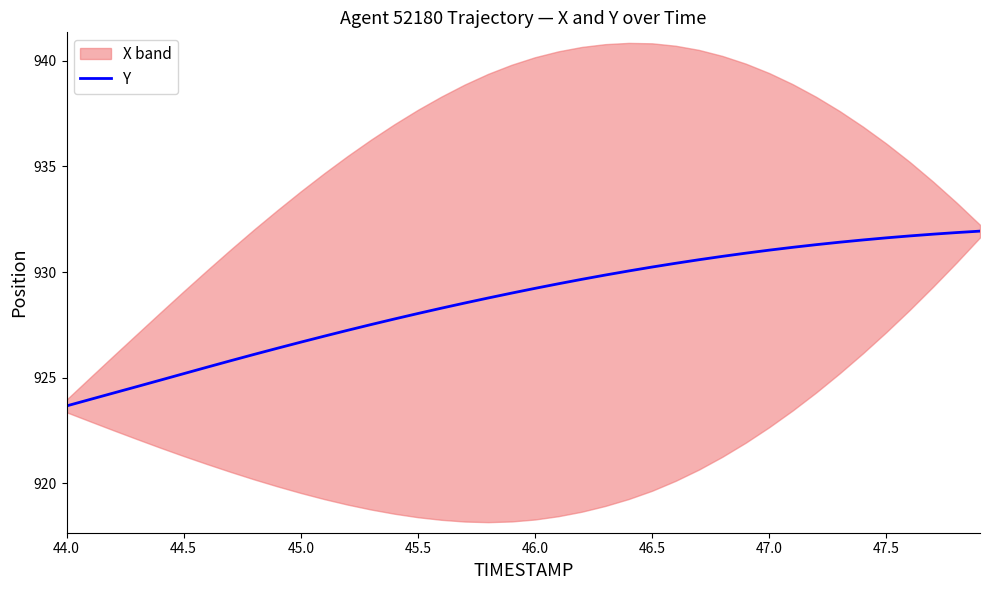

Which label corresponds to the smallest value in the chart?

44.0